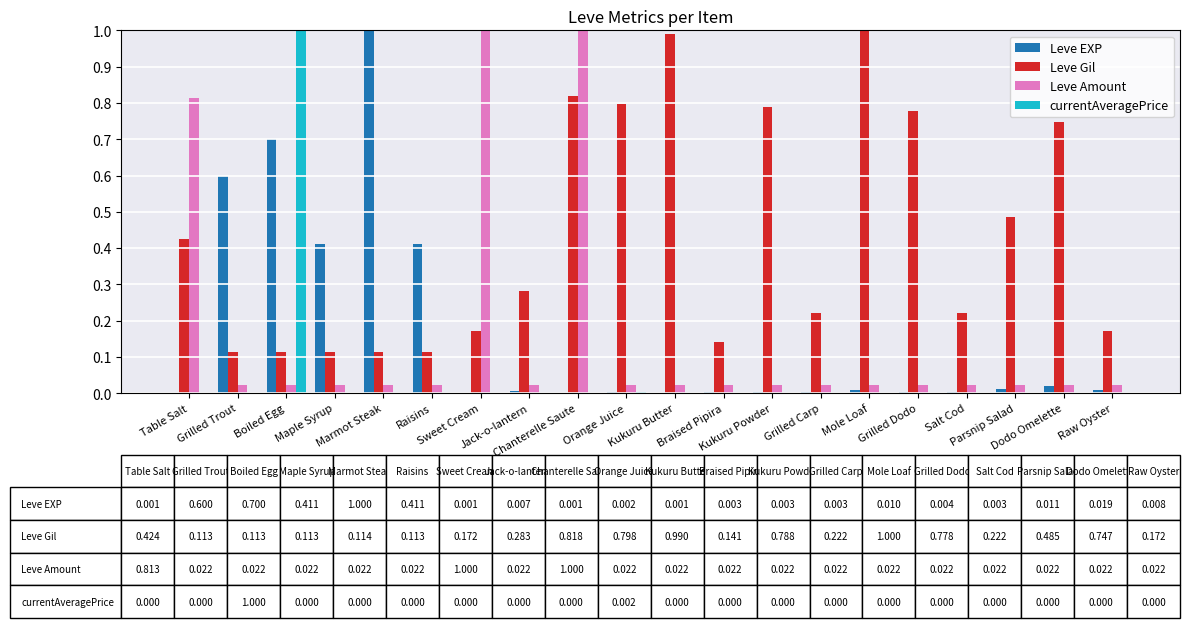

Is it true that currentAveragePrice equals 0.0 at Orange Juice?

True